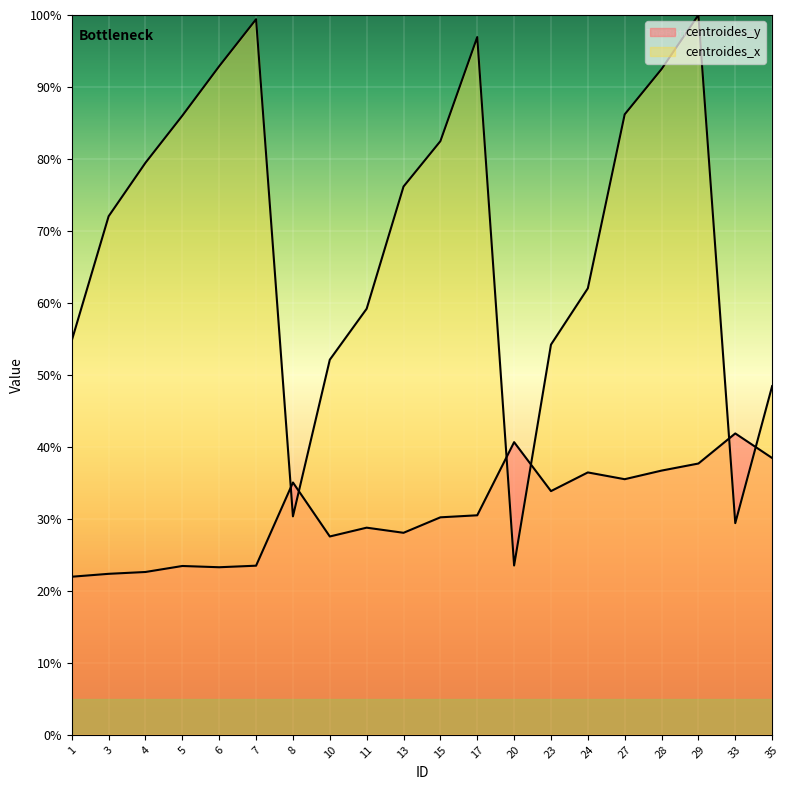

Between which two adjacent categories do centroides_y and centroides_x first intersect?

7 and 8